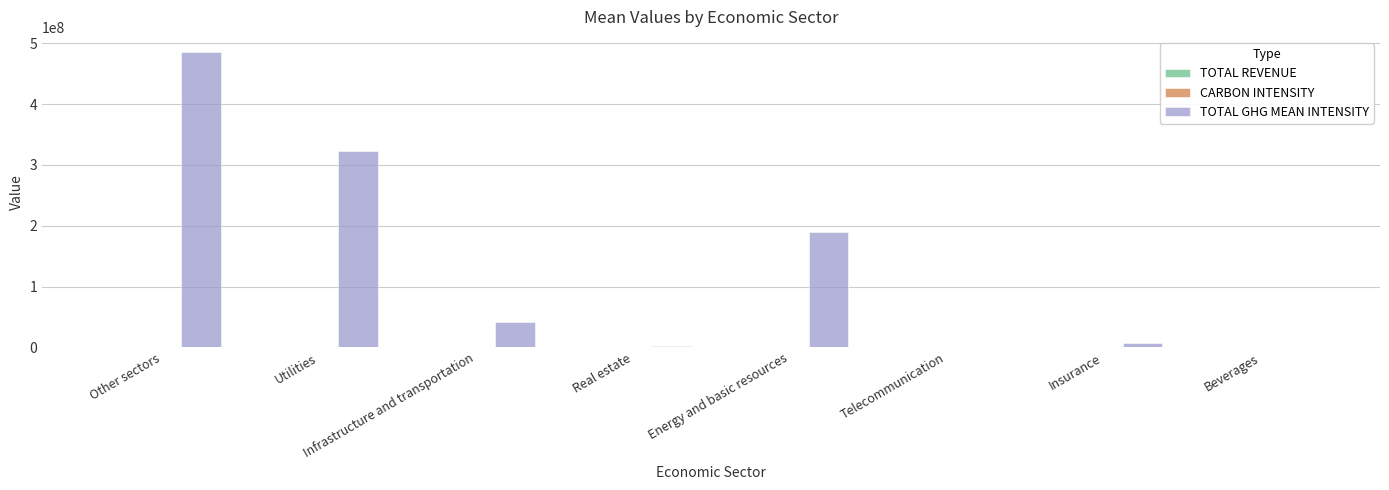

What is the greatest value displayed?

486317227.5